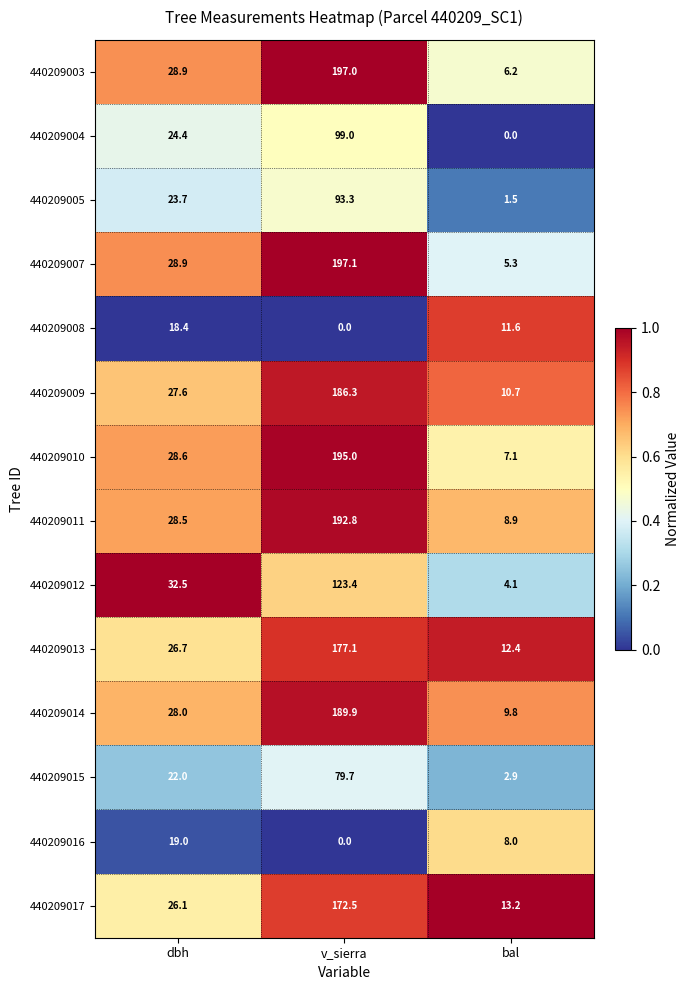

At which category is the sum across all series the highest?

v_sierra